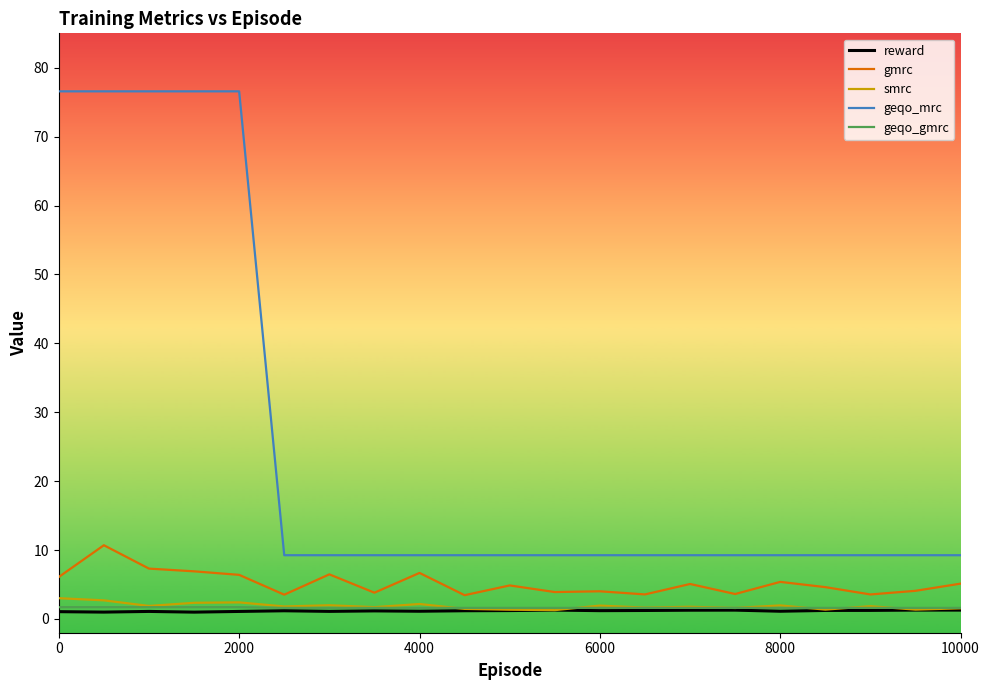

True or false: geqo_mrc and gmrc cross at least once.

False